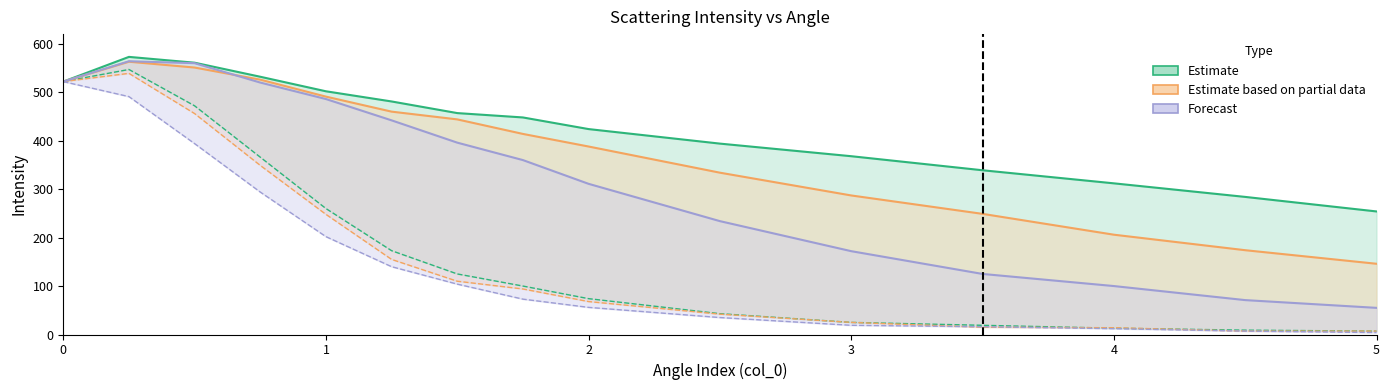

At which category is the sum across all series the highest?

0.25